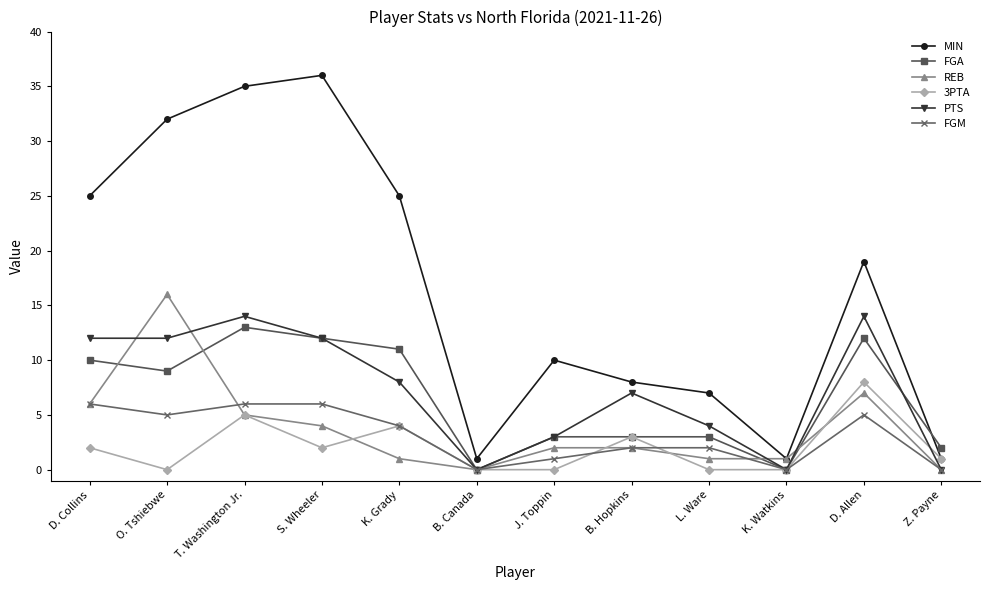

What is the total value across all series at L. Ware?

17